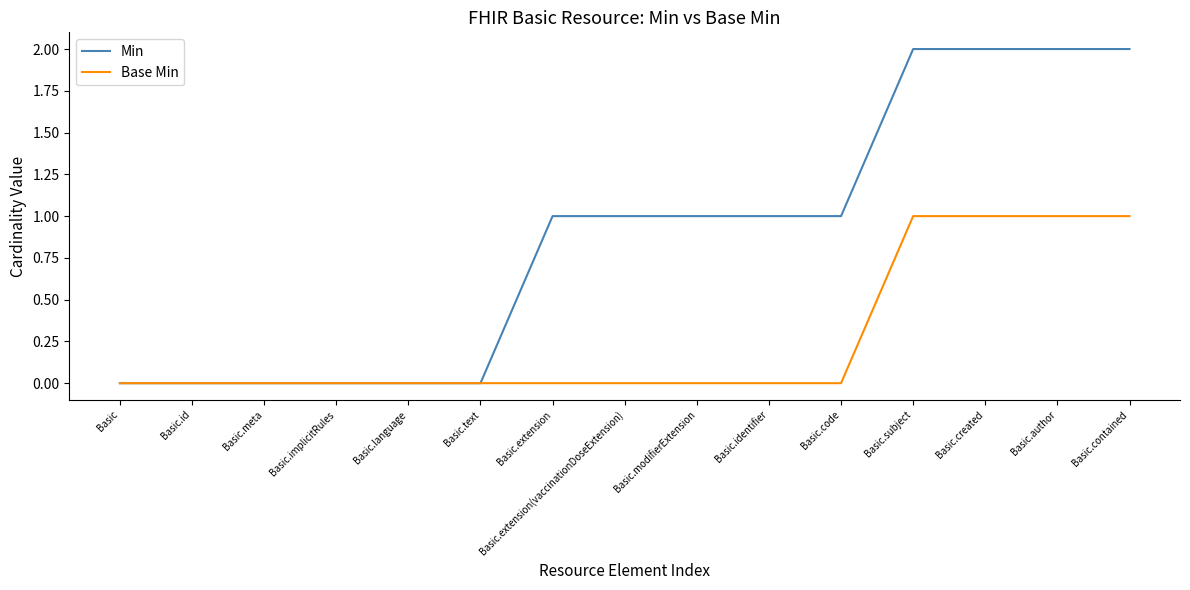

What is the total value across all series at Basic.created?

3